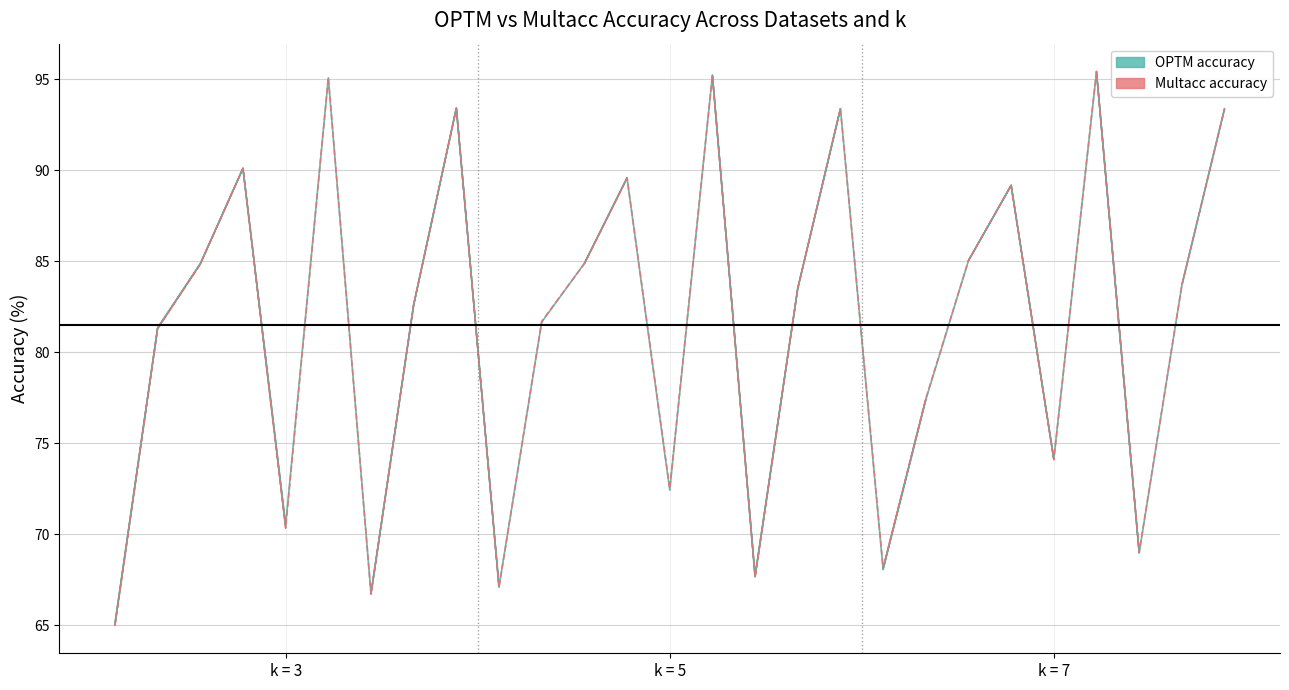

The OPTM accuracy series shows 122.1 at biodegradation(k=5). True or false?

False